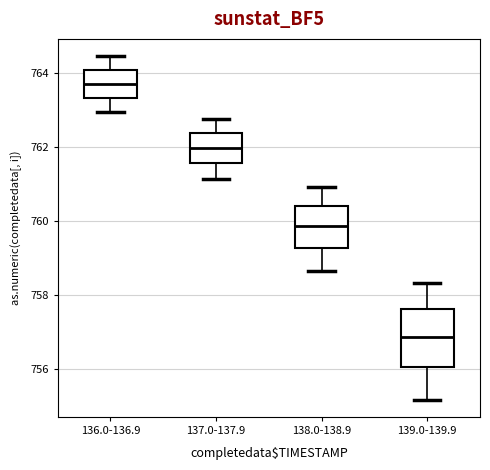

Reading left to right, transcribe this box plot: for each box, give where its median line is, the range the box spans, and where its two whiskers end, as read against the y-axis. The values are not printed on the chart, so give them approximately, as read against the axis.

136.0-136.9: median 763.6, box 763.4 to 764.0, whiskers 763.0 to 764.4
137.0-137.9: median 762.0, box 761.6 to 762.4, whiskers 761.2 to 762.8
138.0-138.9: median 759.8, box 759.2 to 760.4, whiskers 758.6 to 761.0
139.0-139.9: median 756.8, box 756.0 to 757.6, whiskers 755.2 to 758.4